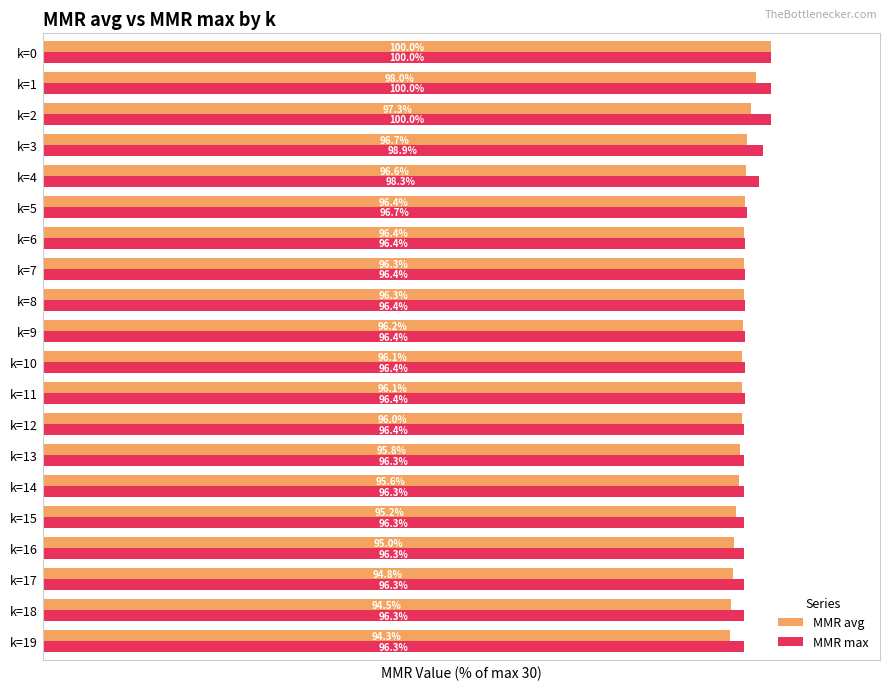

What are all the series names shown in the legend?

MMR avg, MMR max